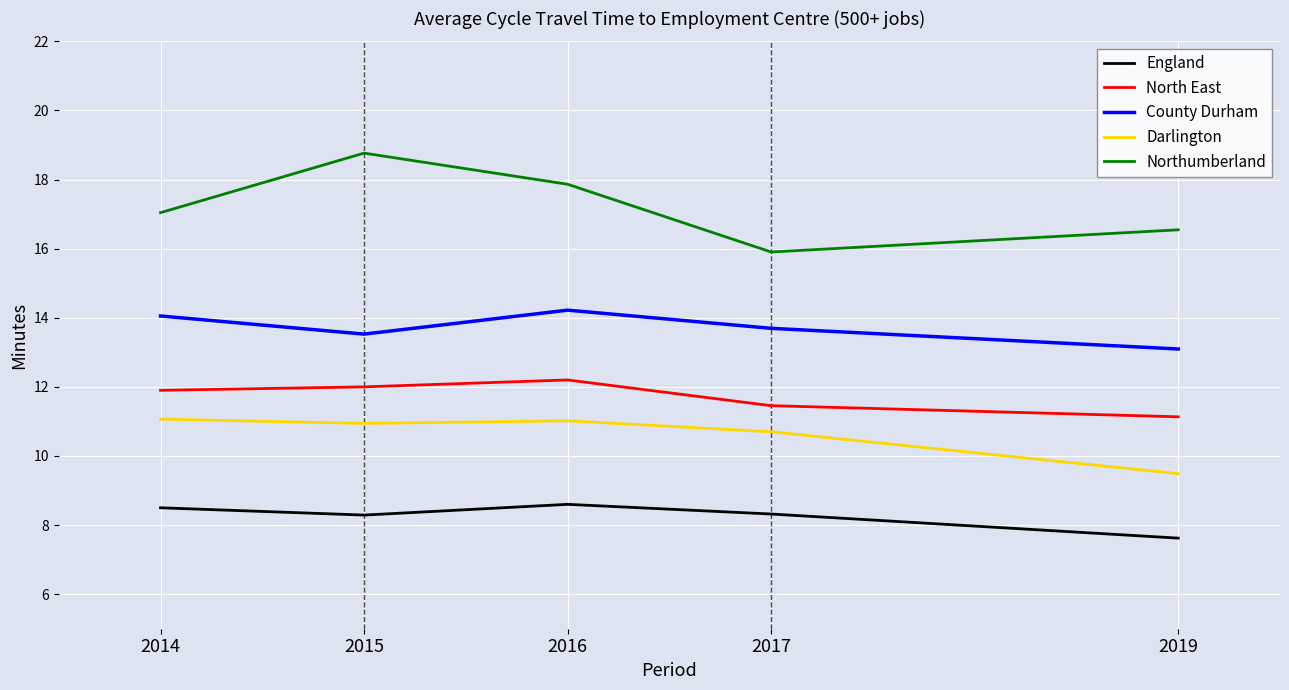

True or false: Darlington has a value of 2.1 at 2019.

False